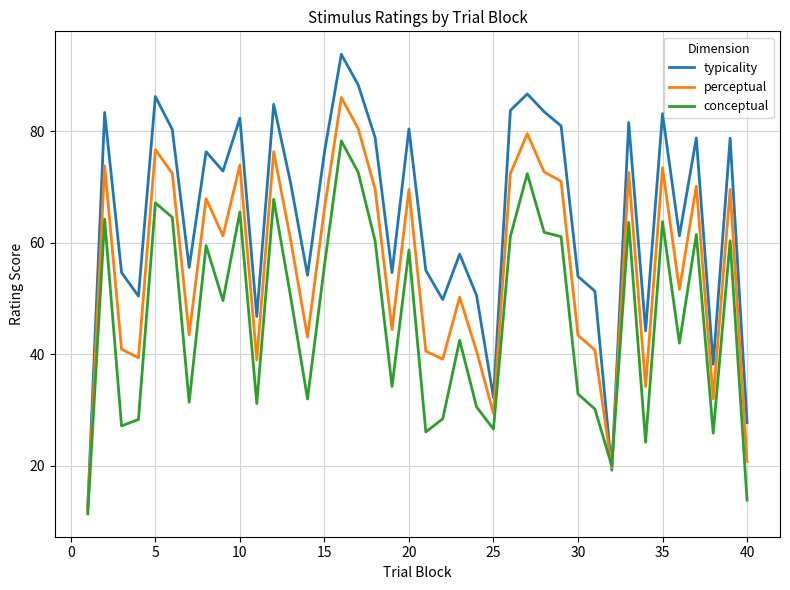

Which series has the largest total across all categories?

typicality